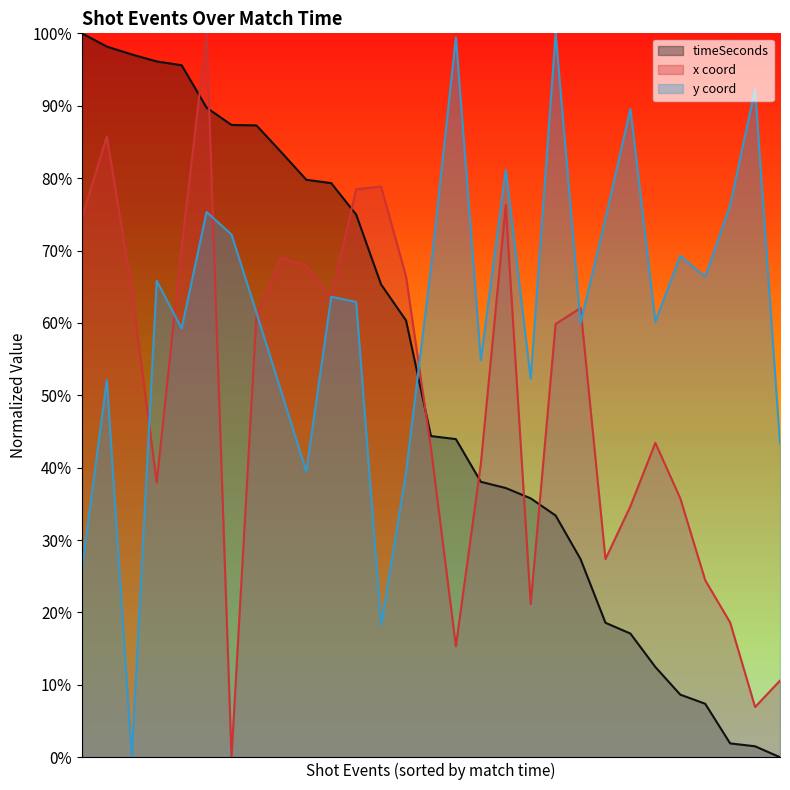

What is the spread (max minus min) of values at 1919420?

43.3